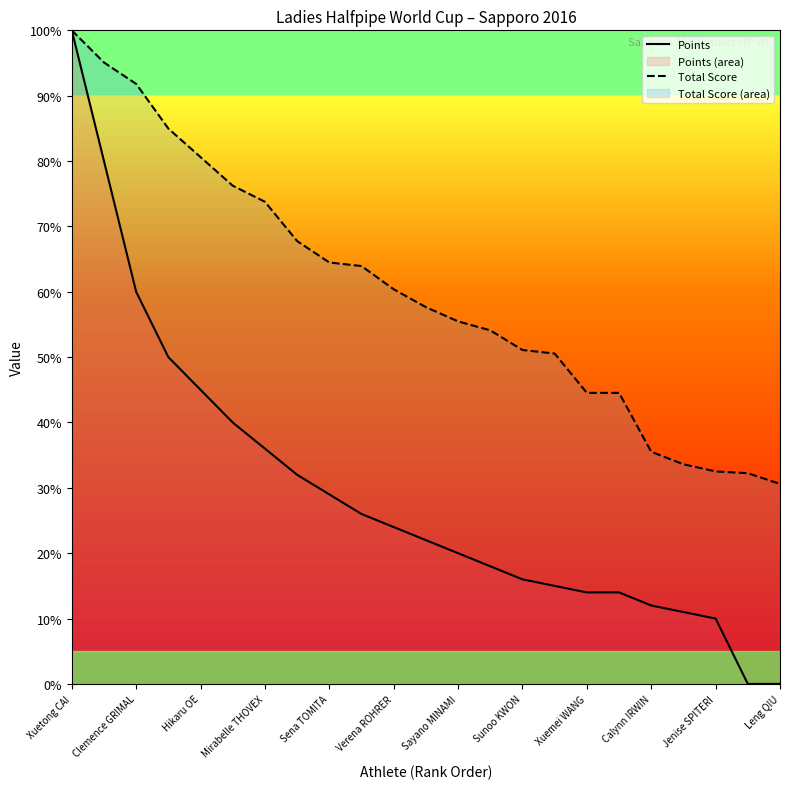

Between Clemence GRIMAL and Sena TOMITA, which series saw the biggest shift?

Points